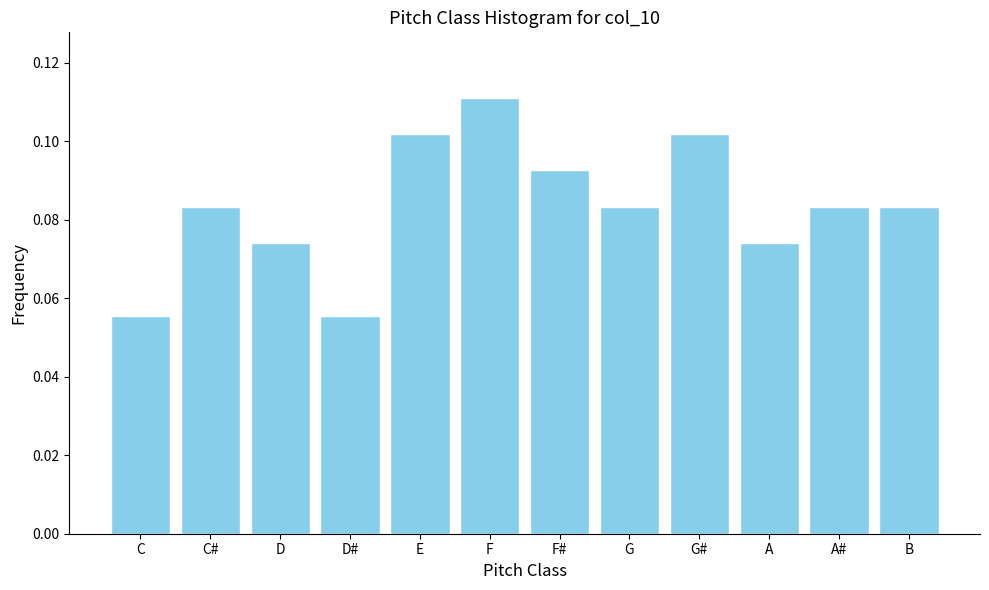

How many values are between 0 and 1?

12